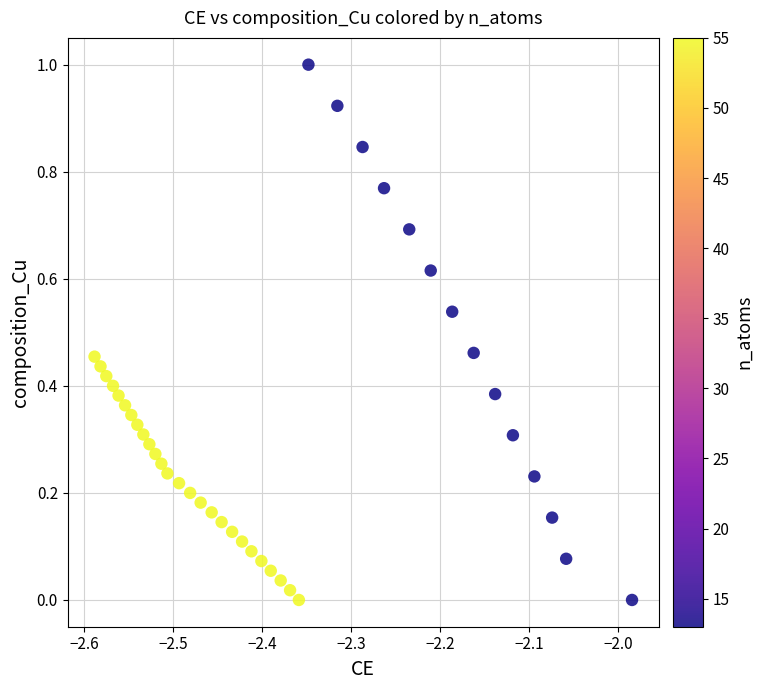

What is the range of Y values (max minus min)?

1.0